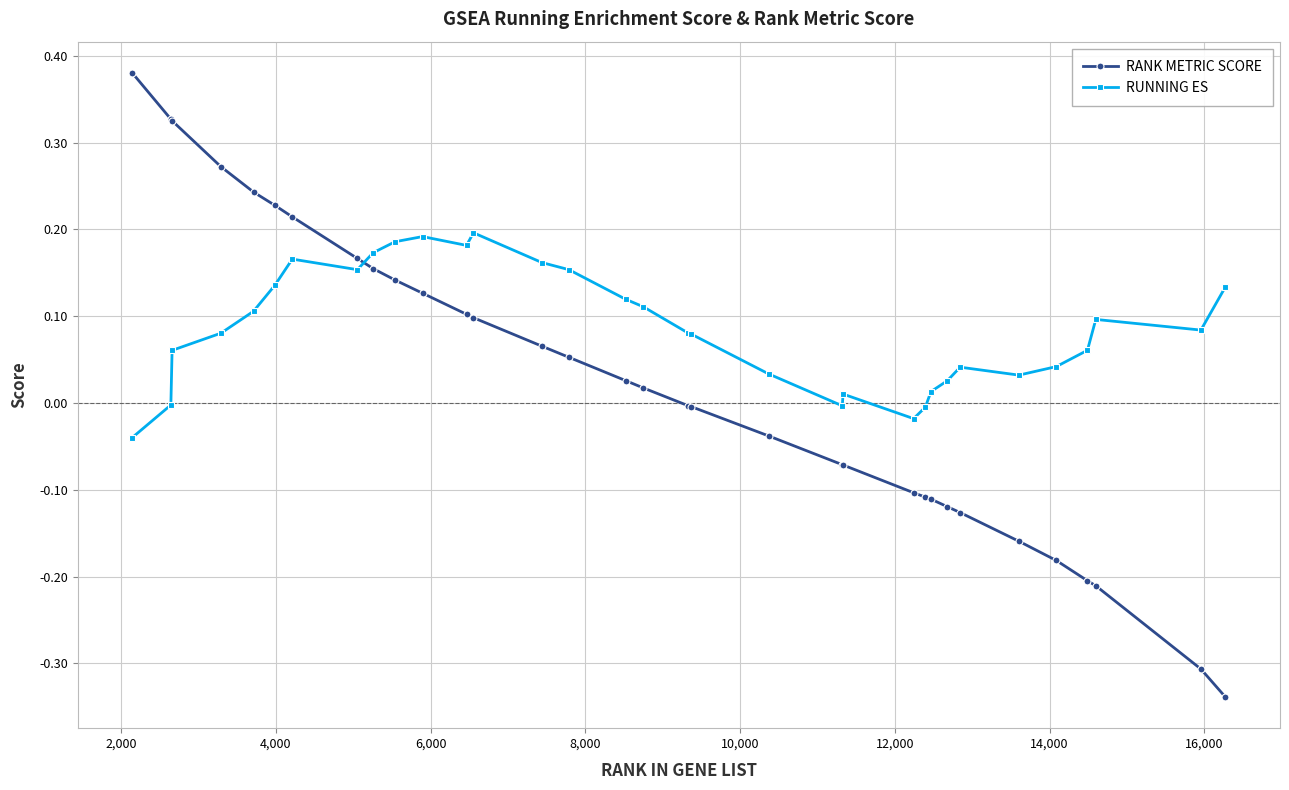

Which series has the largest total across all categories?

RUNNING ES